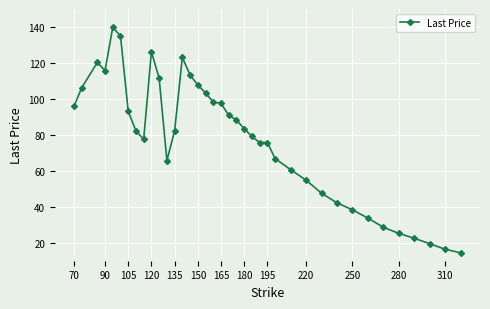

What is the value of the 7th point from the left?

93.2